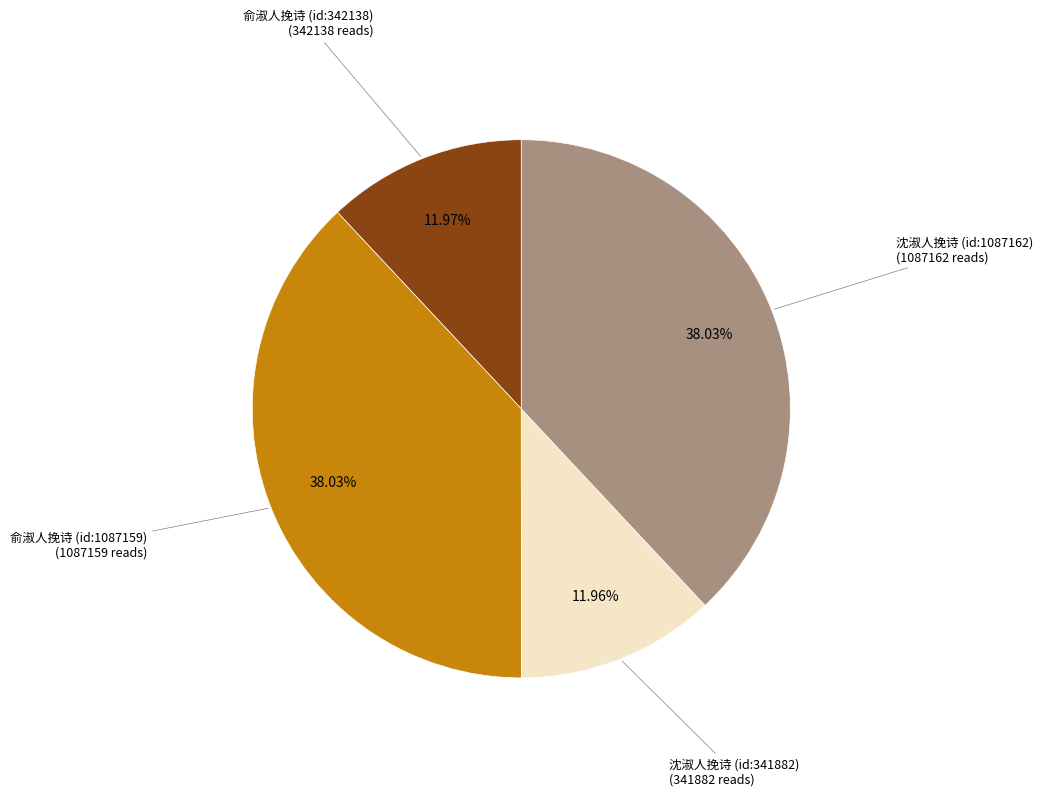

Does any single category account for the majority?

No